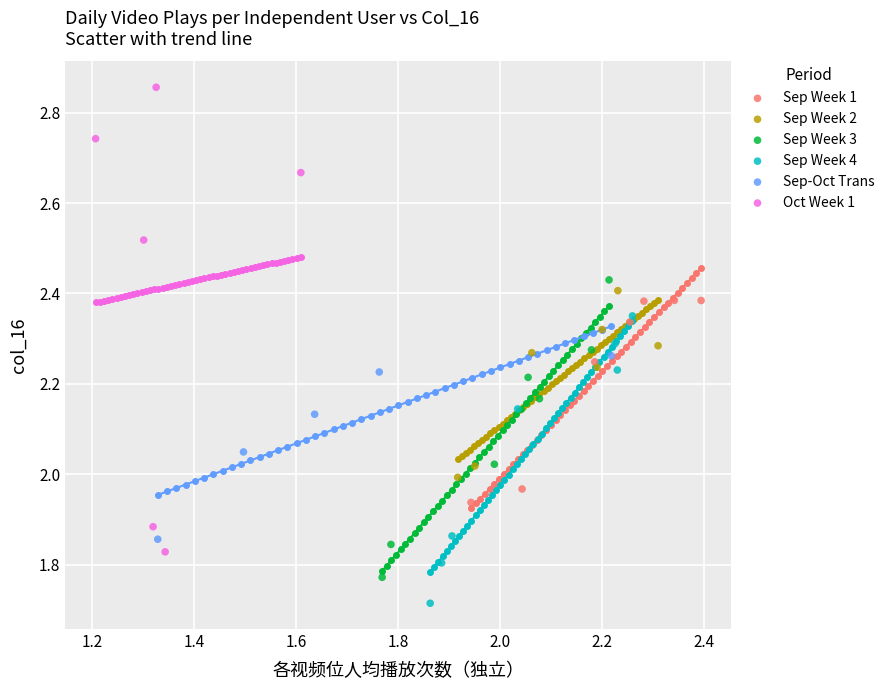

Which series reaches the maximum Y coordinate?

Oct Week 1